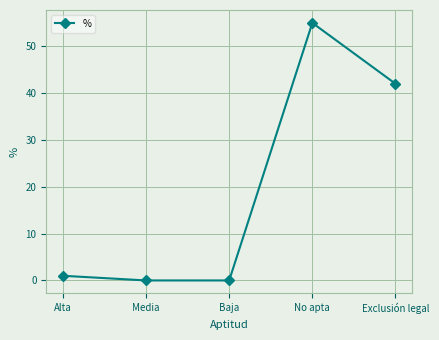

Reading left to right, list all the values displayed in this chart.

Alta=1	Media=0	Baja=0	No apta=55	Exclusión legal=42